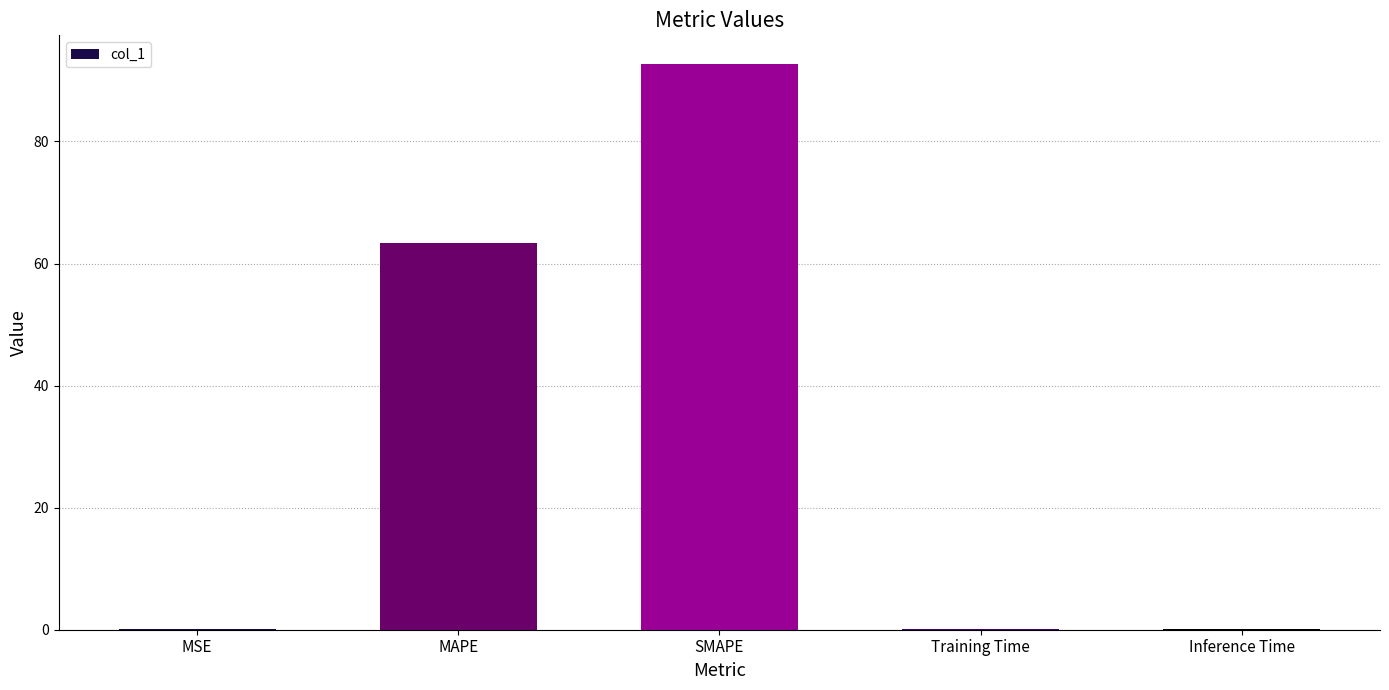

What is the difference between the values at SMAPE and Inference Time?

92.7